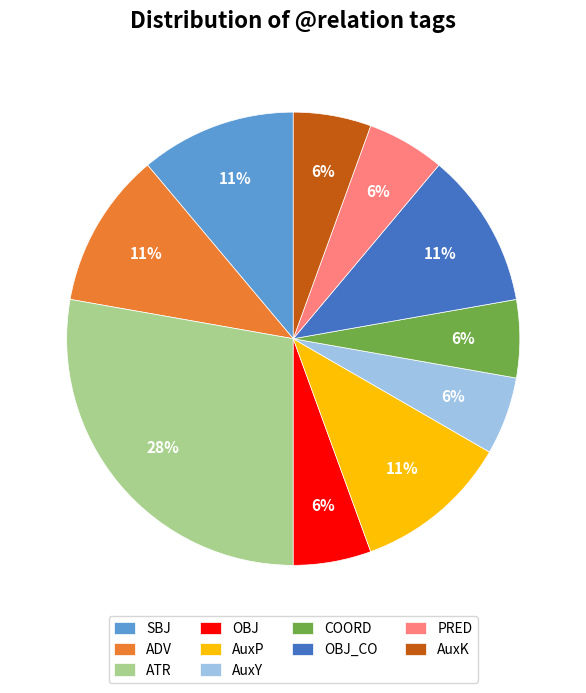

Which has a higher value, AuxK or ATR?

ATR